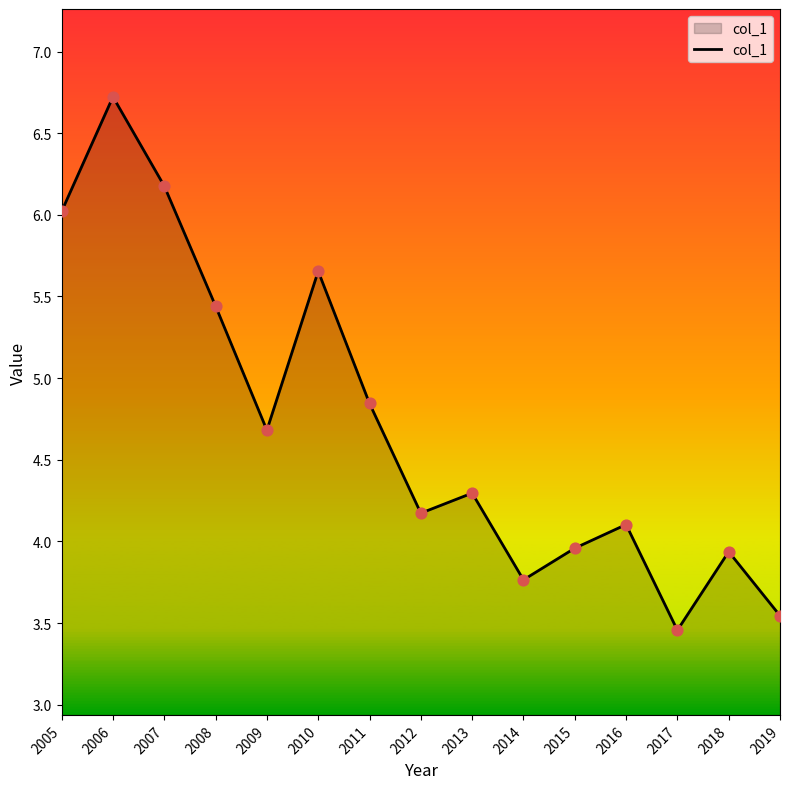

Between 2011 and 2007, which is larger?

2007